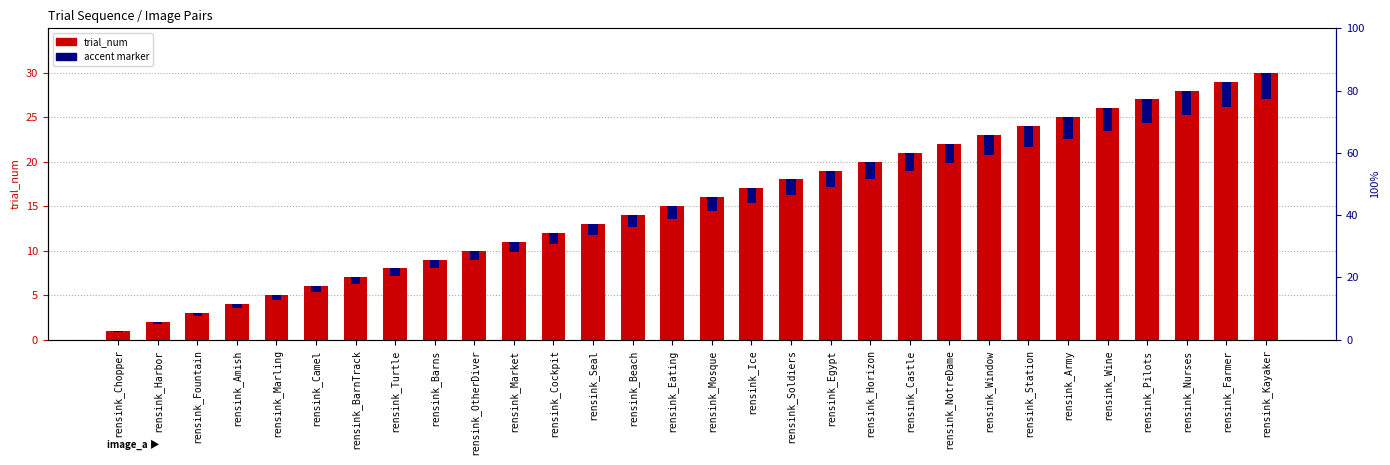

The value of trial_num at rensink_Amish is 4.0. True or false?

True